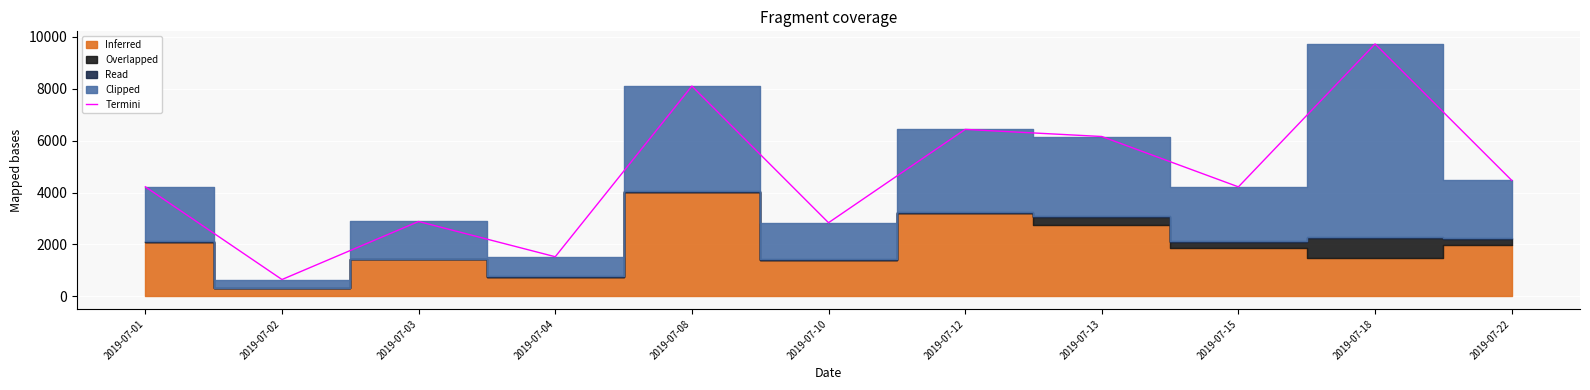

What is the difference between the values at 2019-07-18 and 2019-07-03?

6836.9